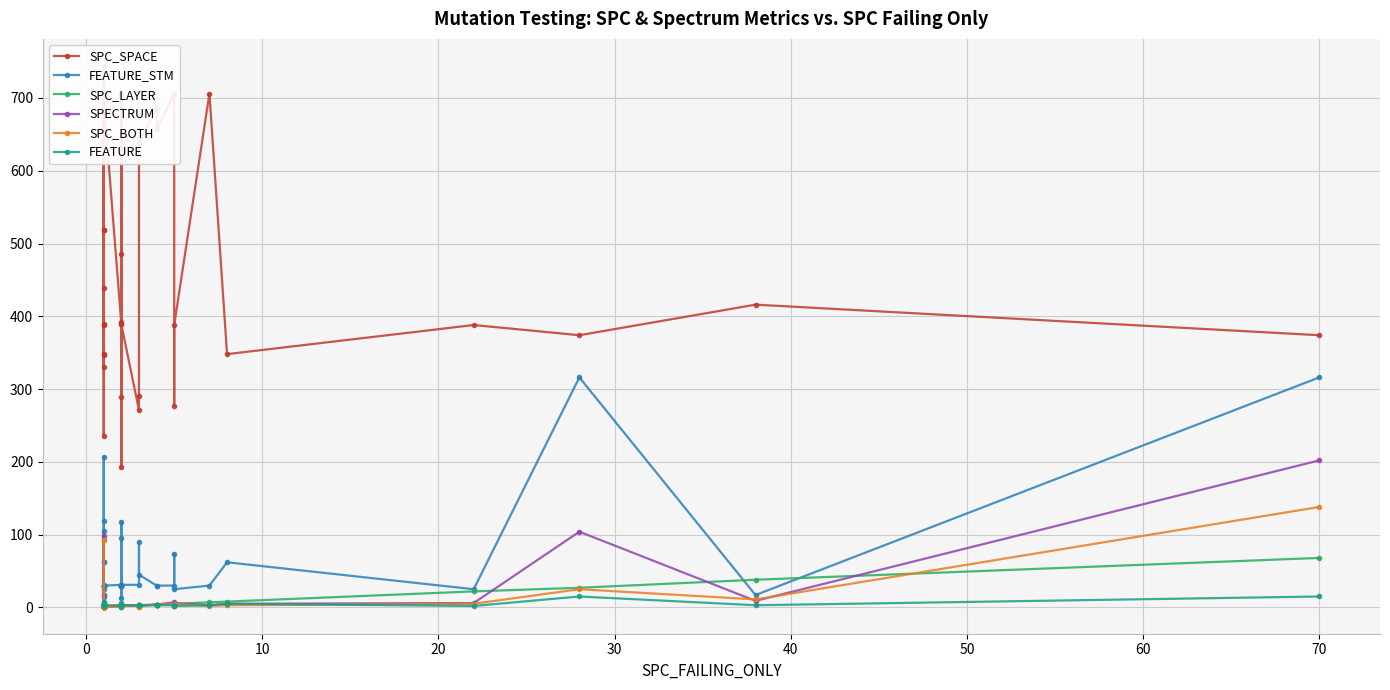

True or false: FEATURE and SPC_BOTH cross at least once.

True